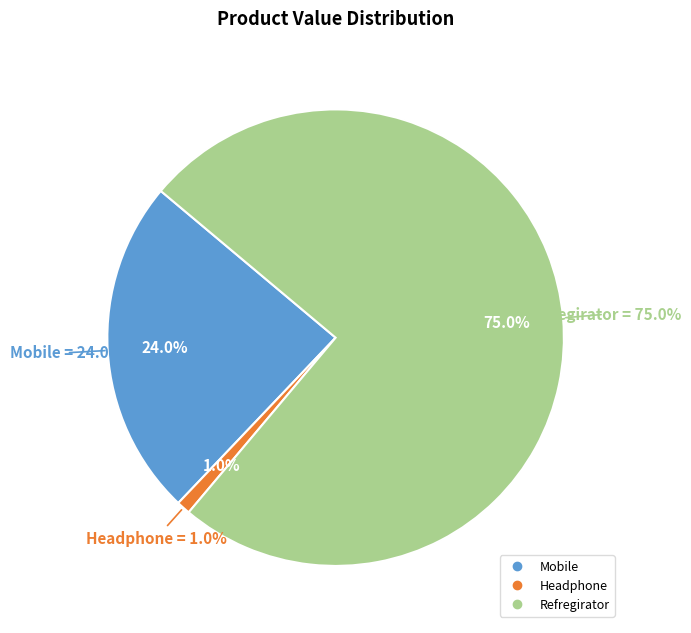

Which slice is the smallest?

Headphone